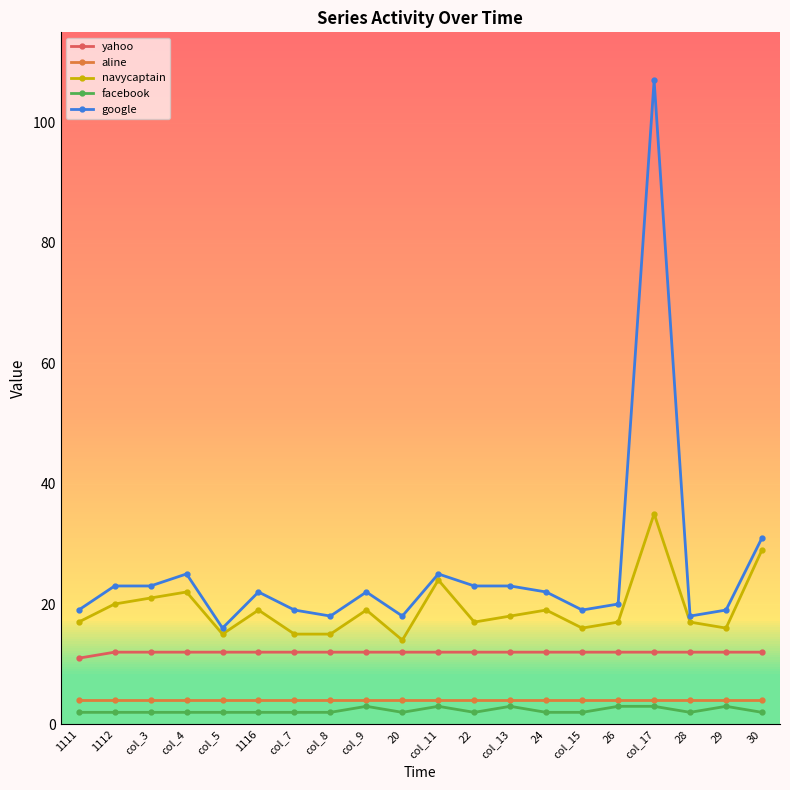

How many lines are shown in the chart?

5